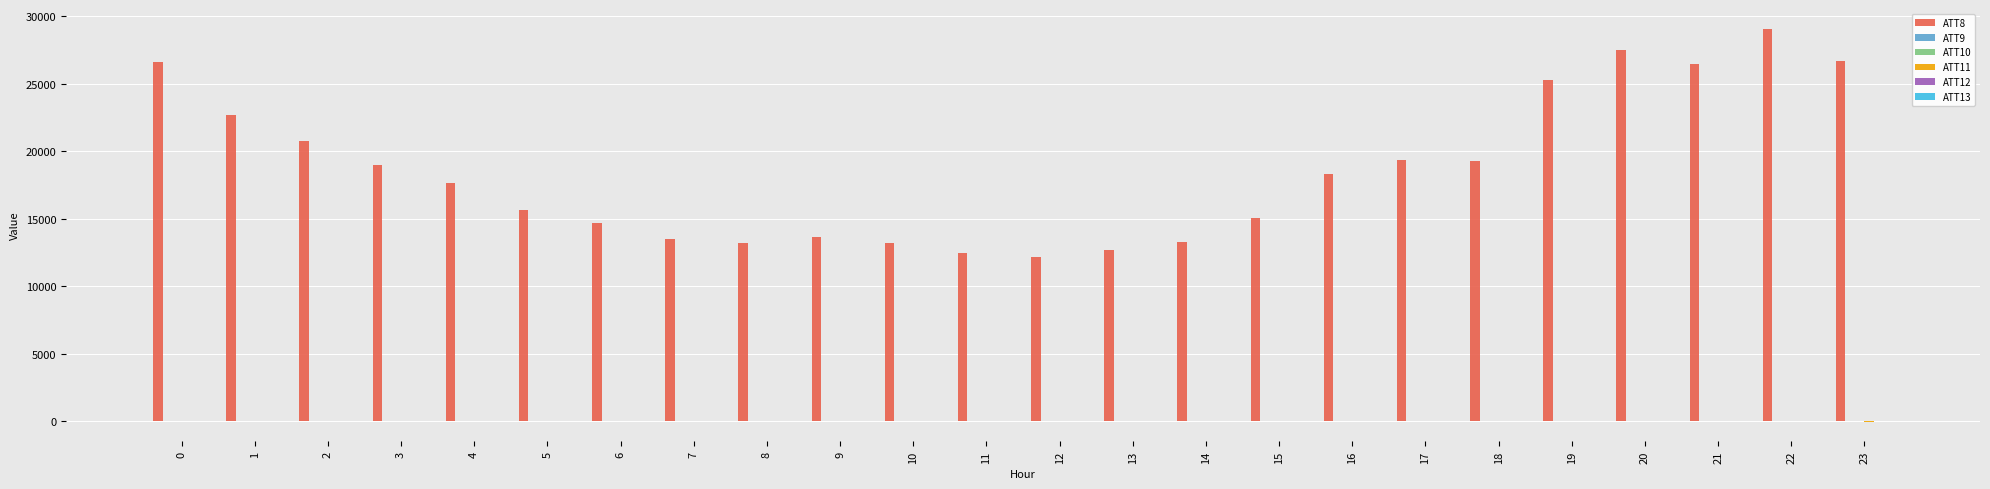

Which series has the largest total across all categories?

ATT8